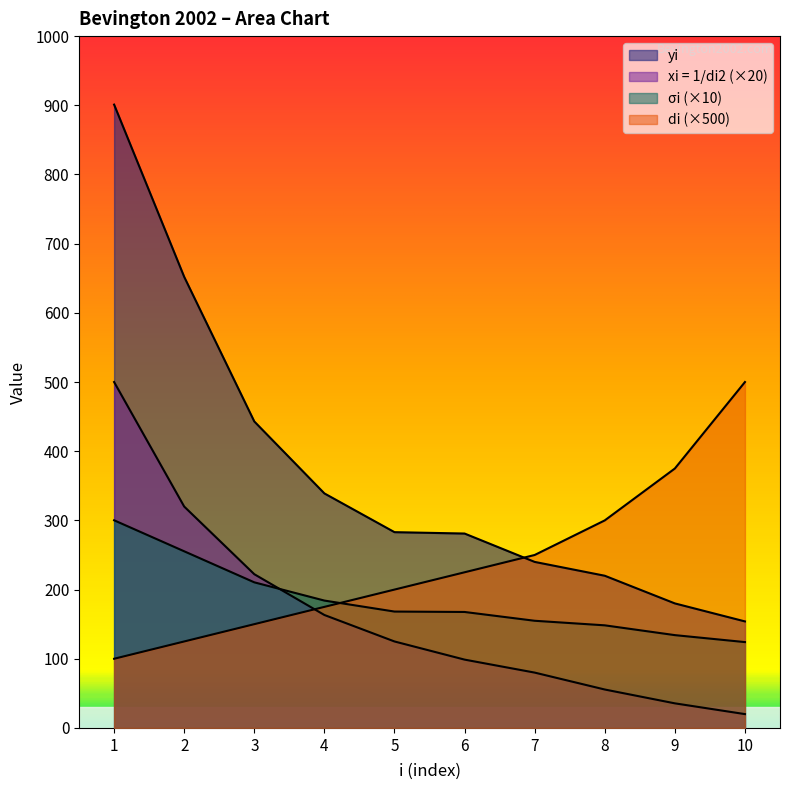

How many lines are shown in the chart?

4